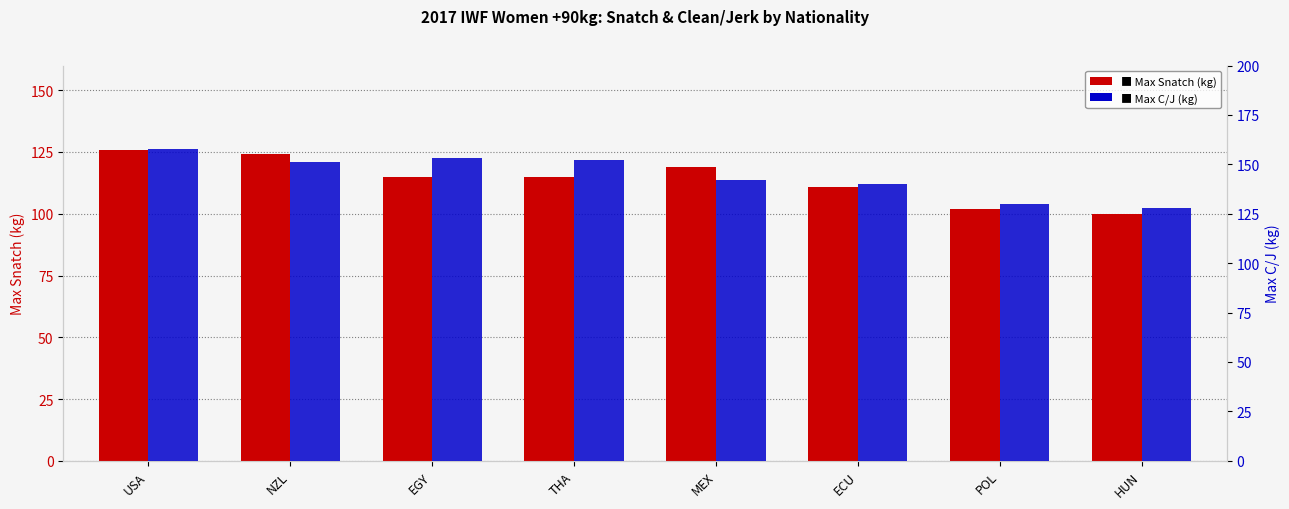

Is the value of Max C/J at POL greater than the value of Max Snatch at USA?

Yes